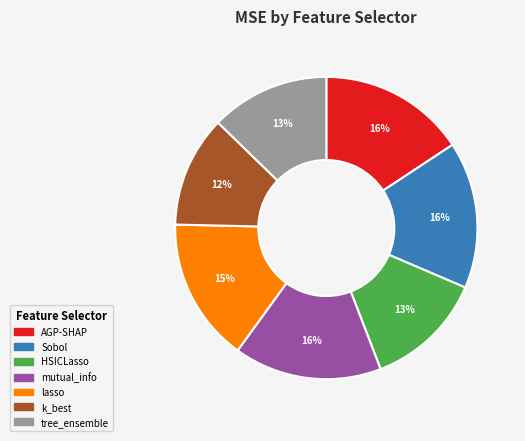

The k_best slice represents 12% of the pie. True or false?

True